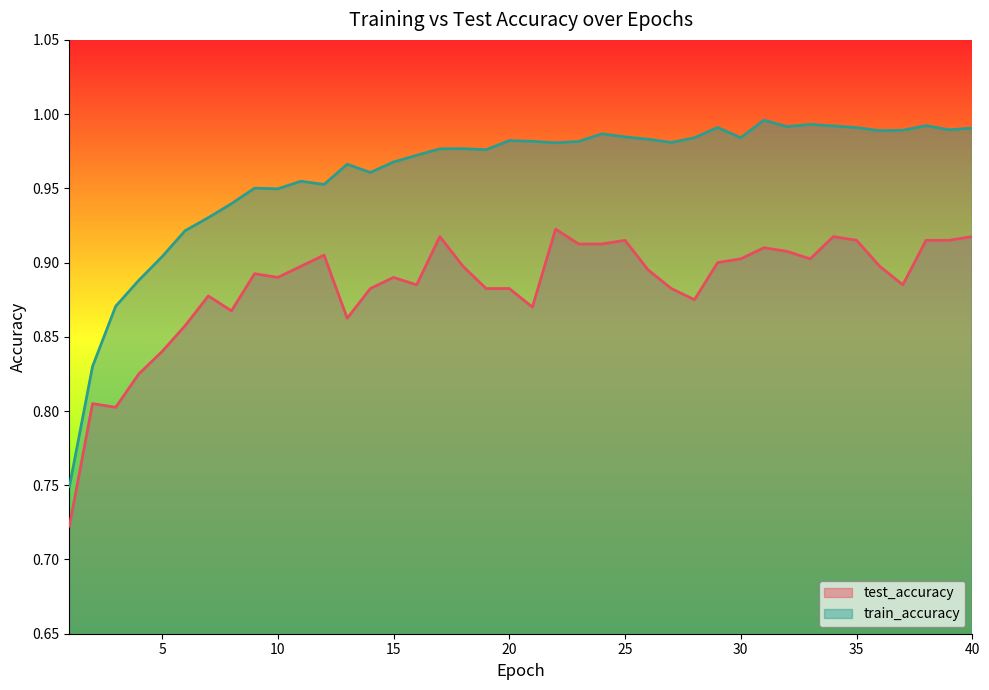

Which has a higher value, 17 or 31?

17